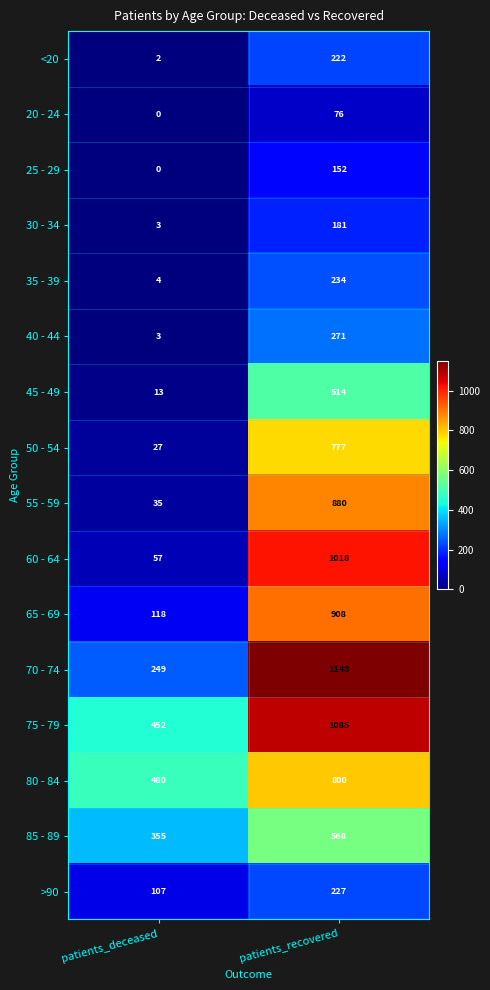

What is the average value of the 55 - 59 series?

458